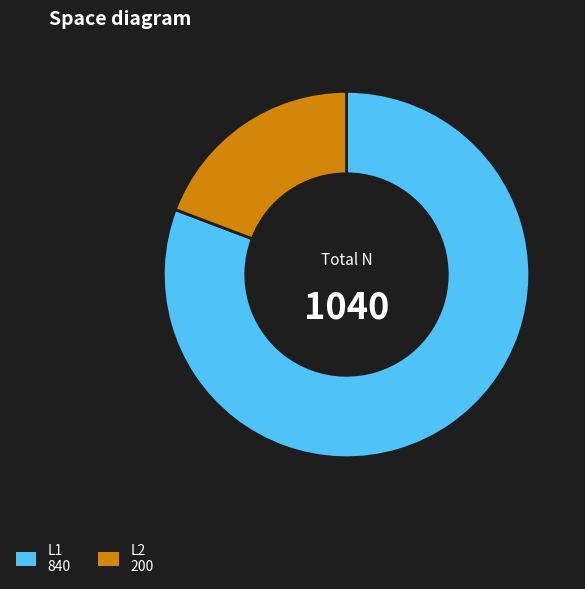

How many segments does this pie chart have?

2